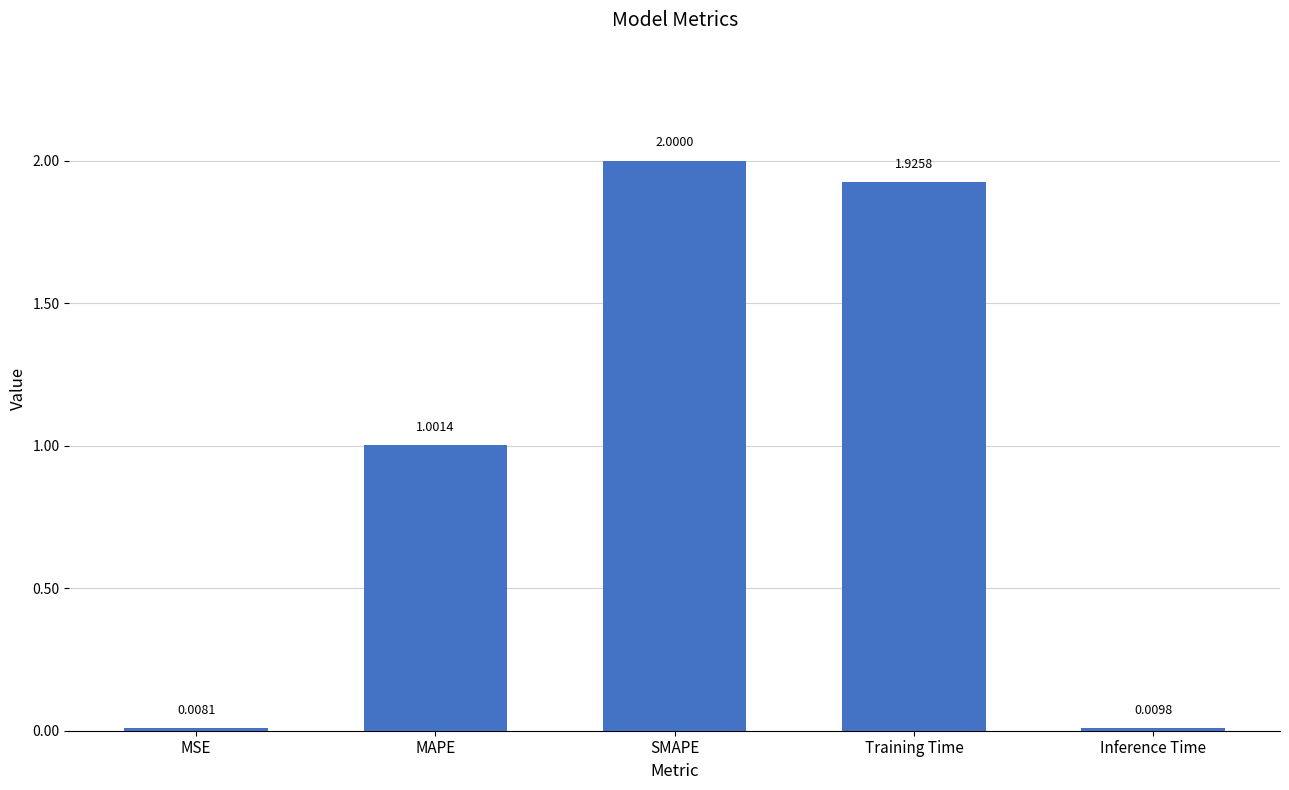

Rank the categories by value from highest to lowest.

SMAPE, Training Time, MAPE, Inference Time, MSE